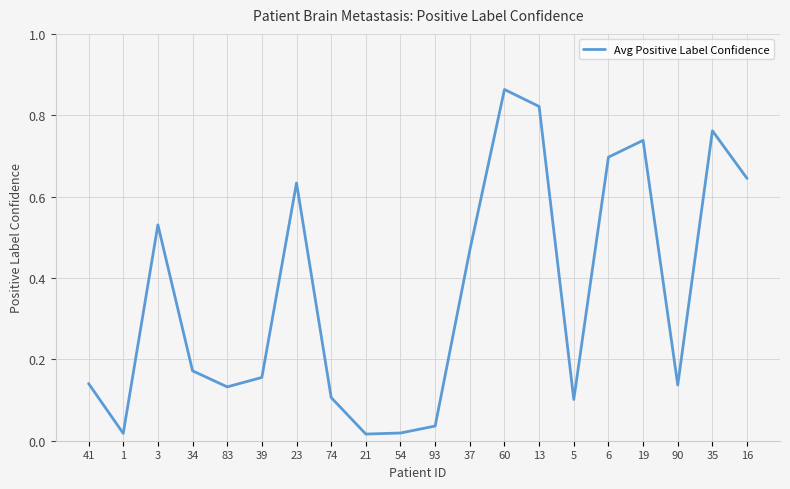

The value at 74 is 0.0. True or false?

False